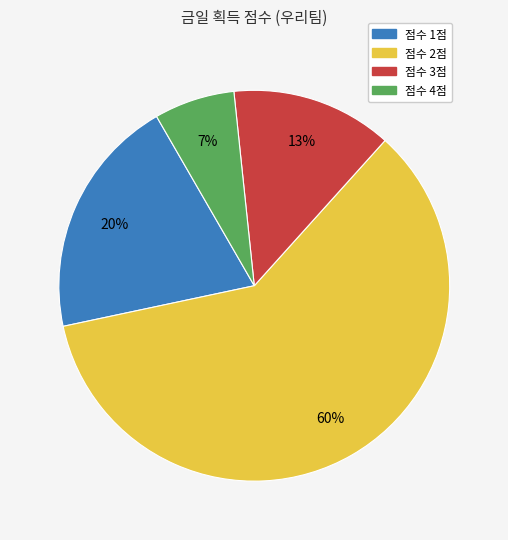

To the nearest percent, what is the difference between the largest and smallest slice percentages?

53%